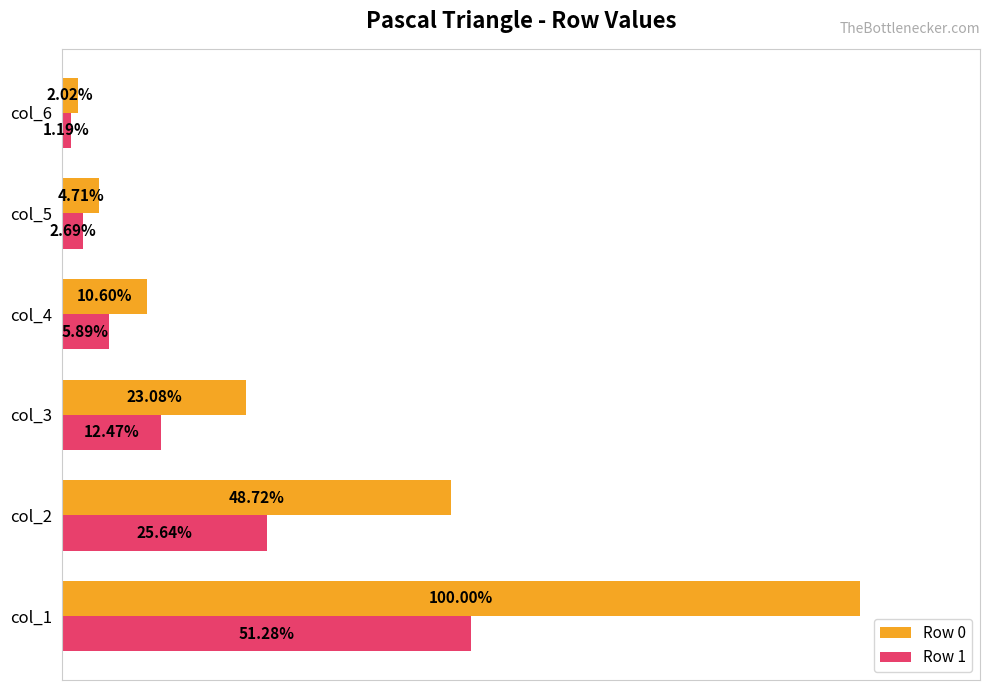

Between col_2 and col_4, which series saw the biggest shift?

Row 0